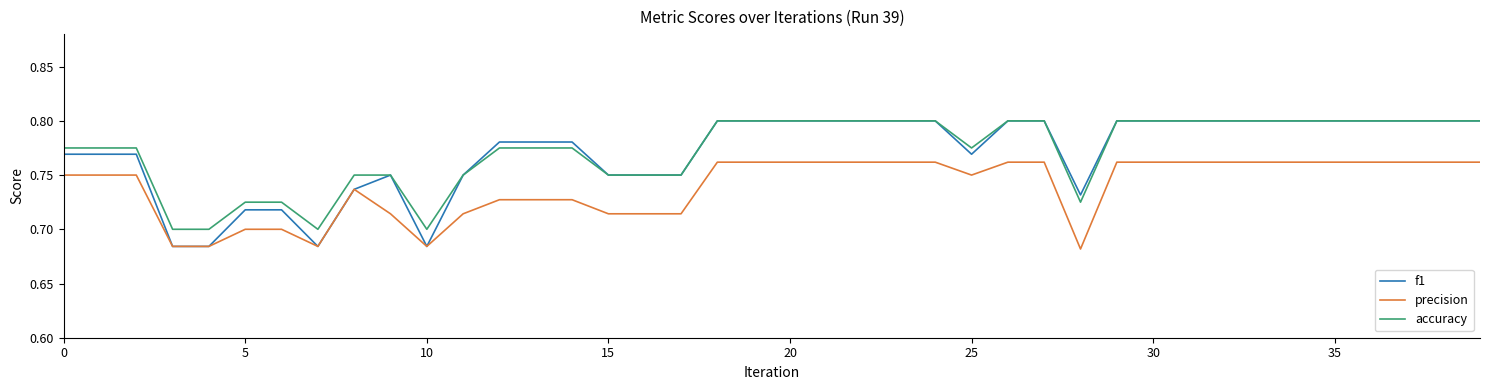

Which series has the largest range (max minus min)?

f1